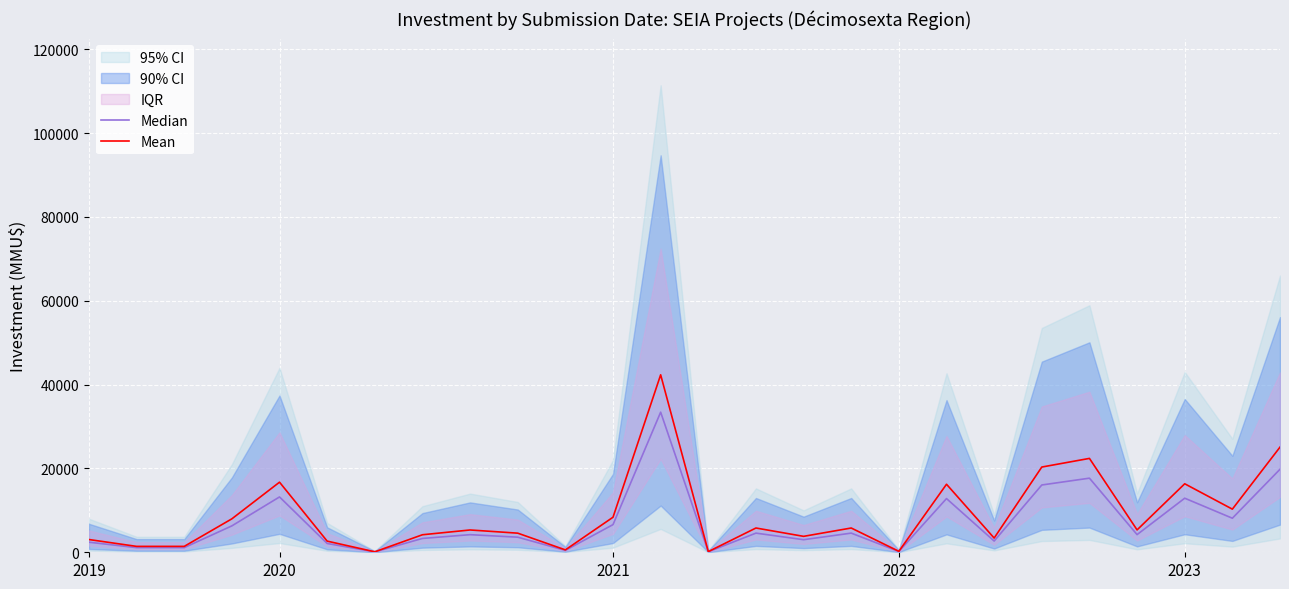

Which has a higher value, 9 or 7?

9